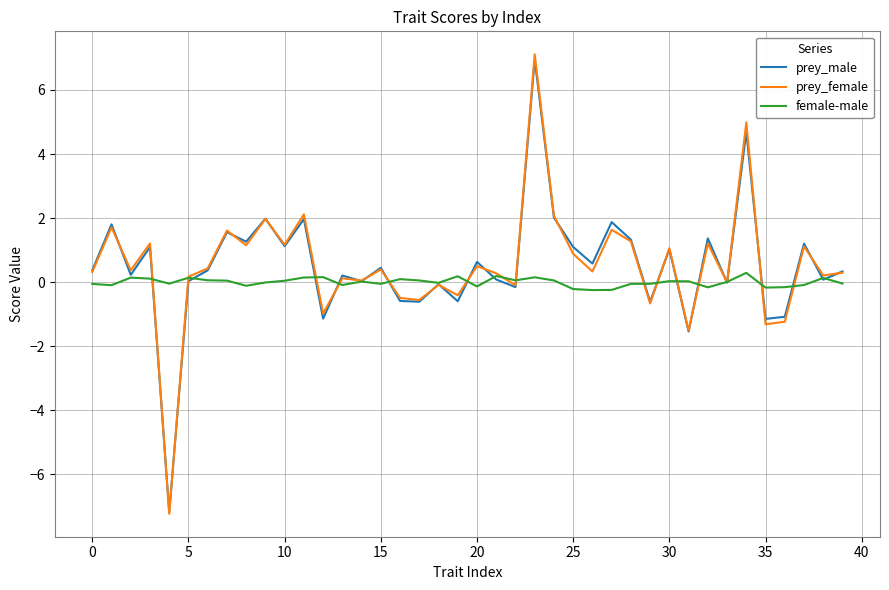

What is the smallest value displayed?

-7.2